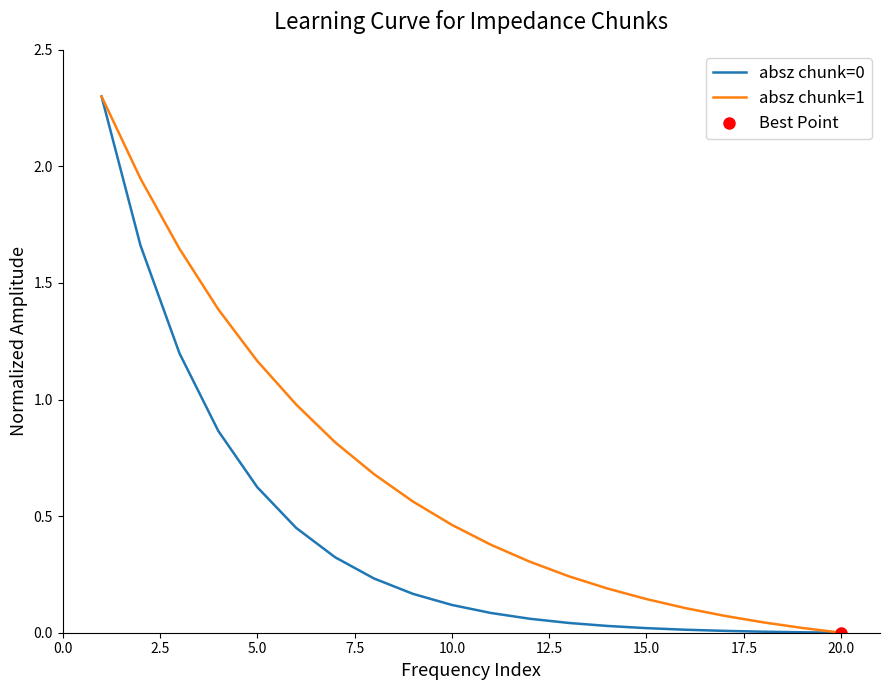

The absz chunk=0 series shows 0.1 at 10.0. True or false?

True